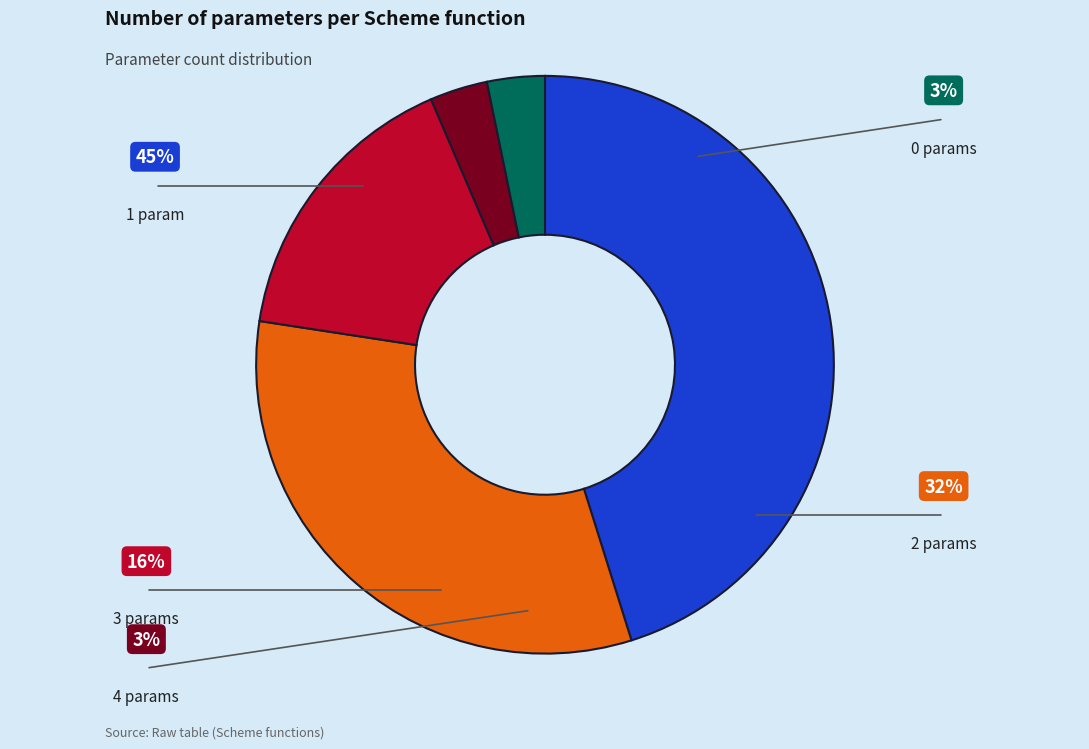

Is there any slice that represents more than half of the pie?

No